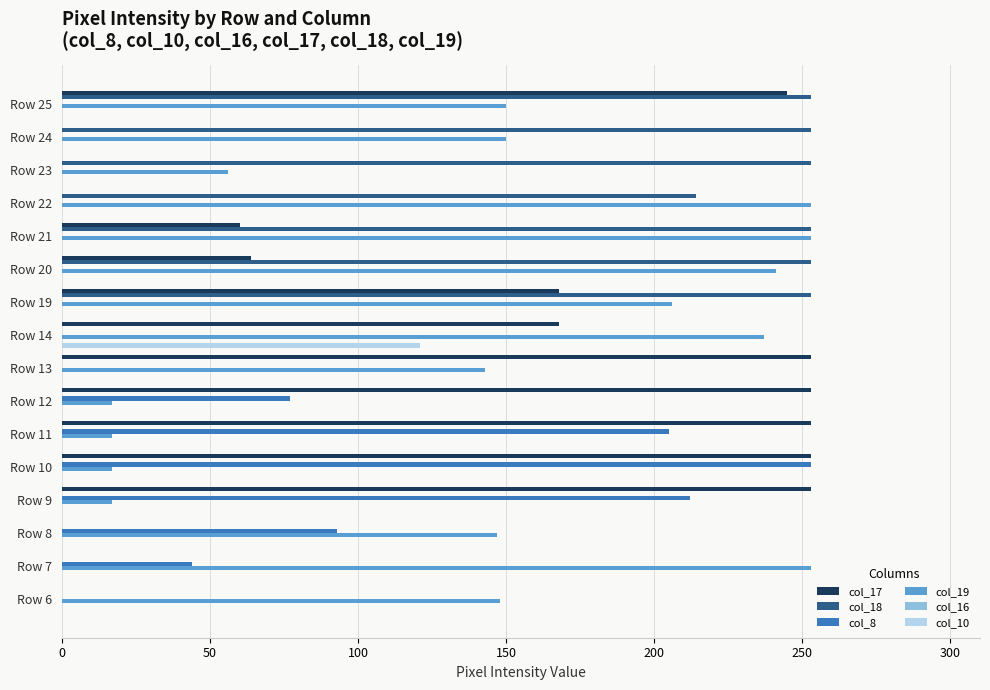

What is the total value across all series at Row 12?

347